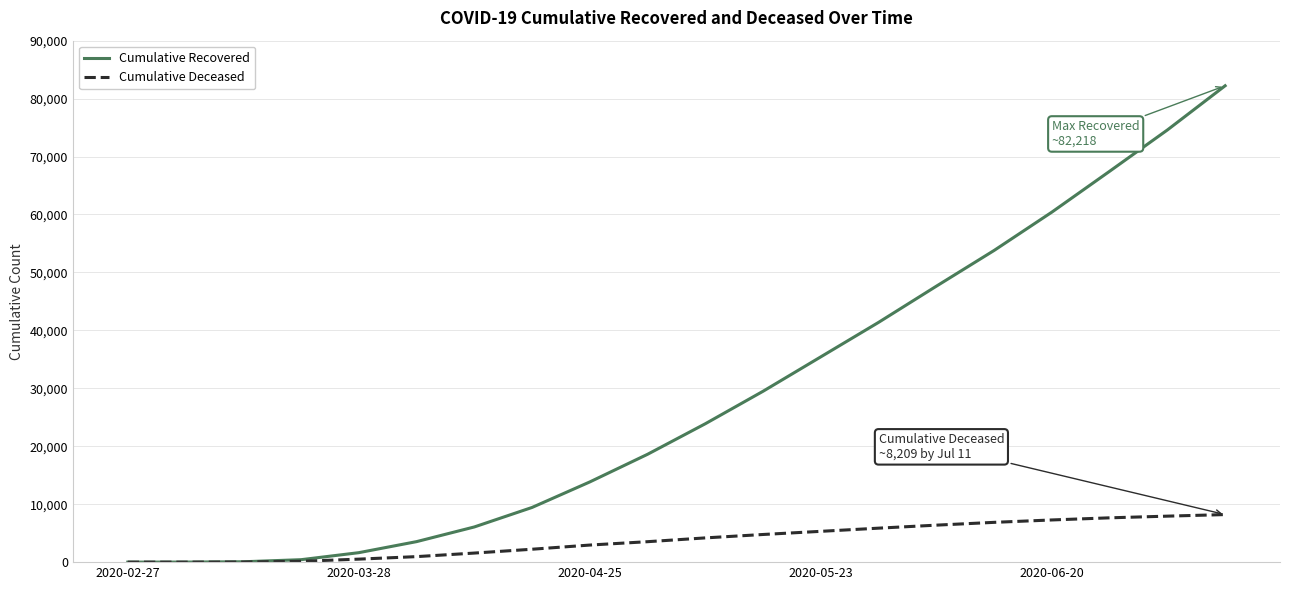

Rank the series by their average value, from highest to lowest.

Cumulative Recovered, Cumulative Deceased